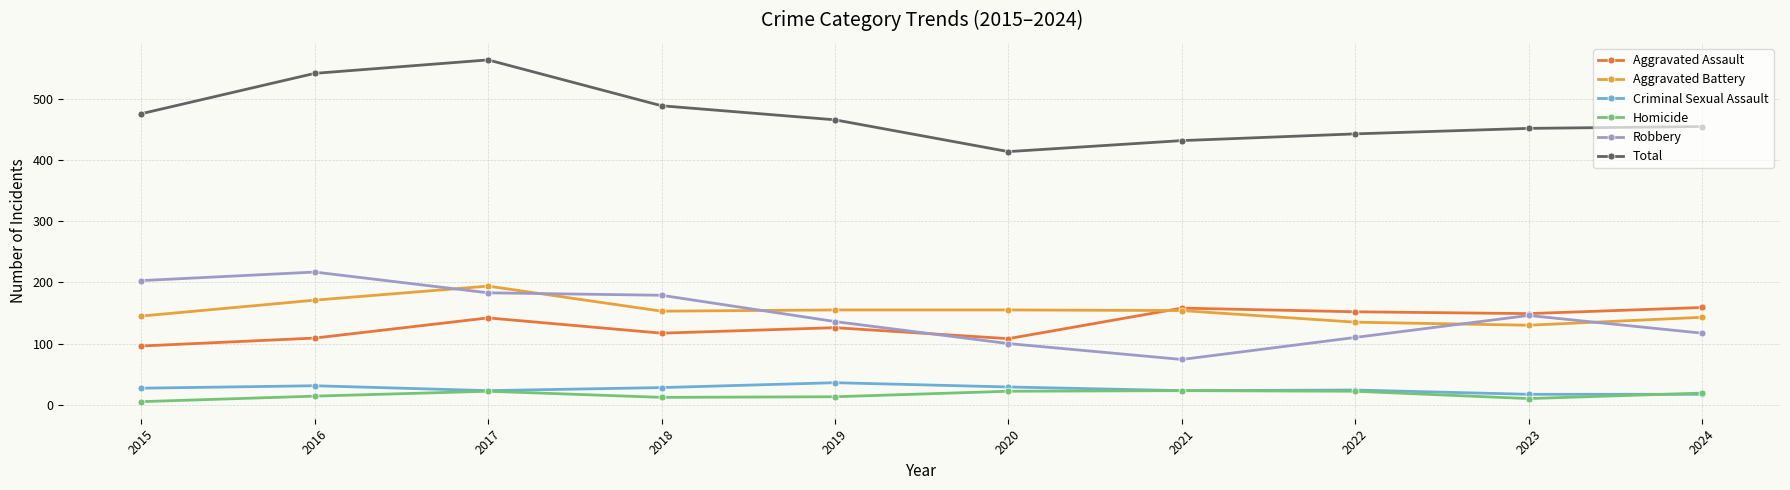

Which category has the highest value across all series?

2017